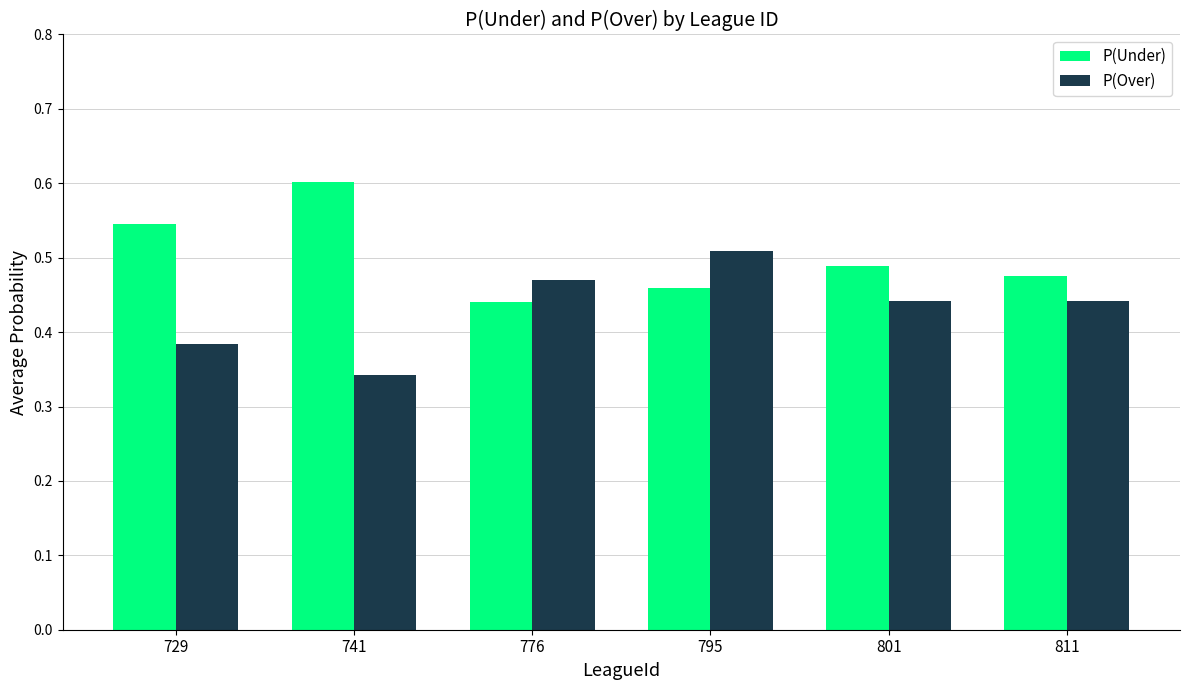

How many groups of bars are there?

6